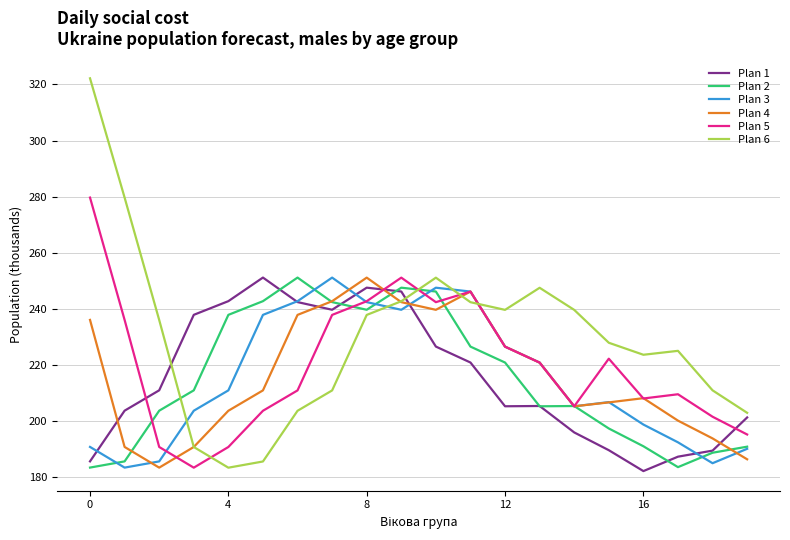

Which series has the largest total across all categories?

Plan 6